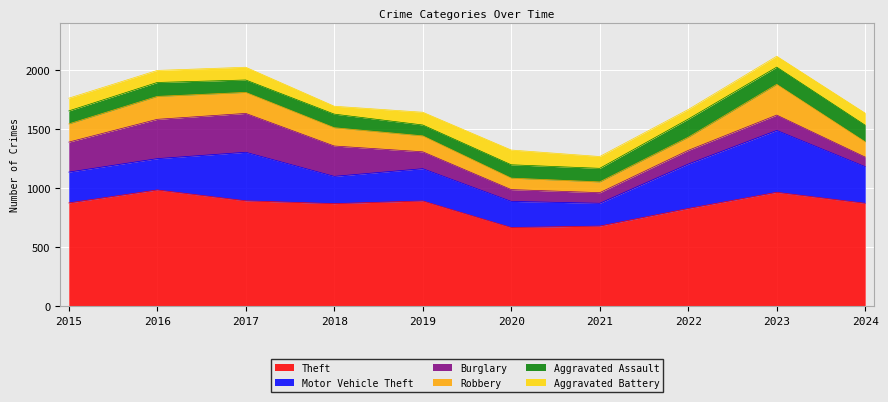

At which category does Aggravated Battery reach its first local valley?

2016